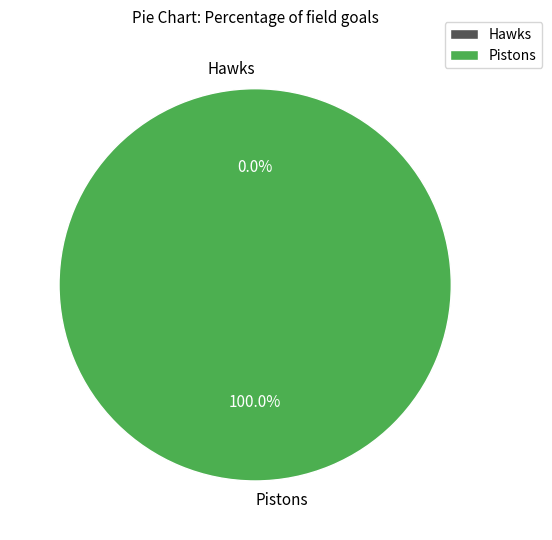

True or false: Pistons accounts for 100% of the total.

True